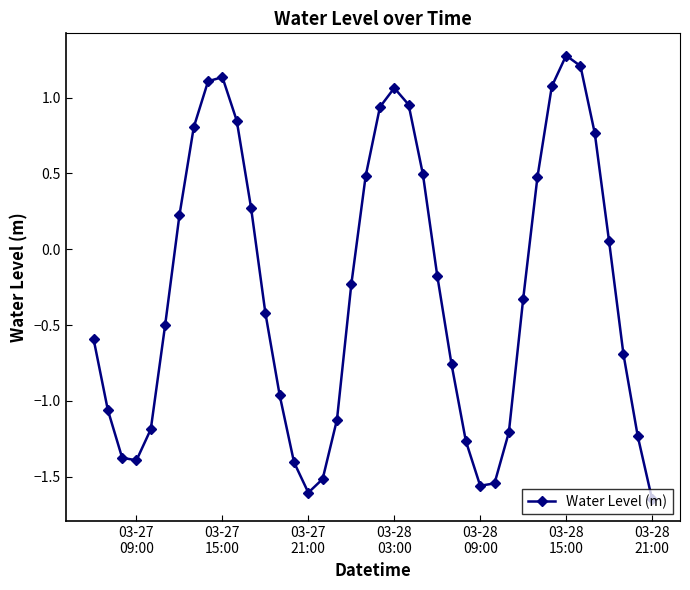

What is the greatest value displayed?

1.3